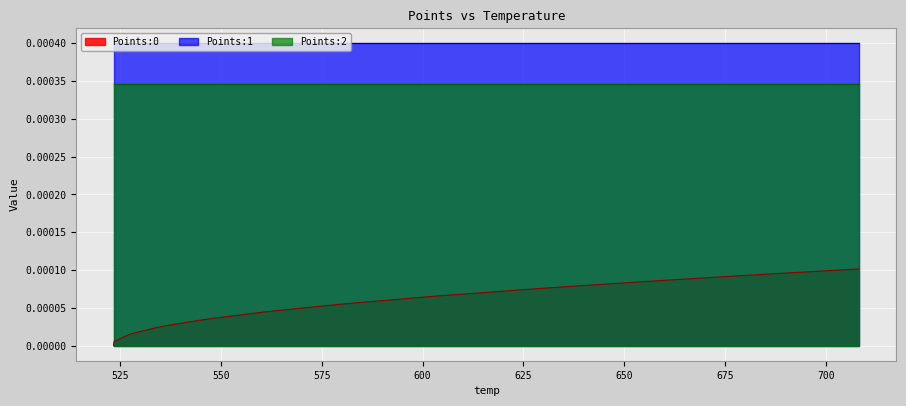

Is the value of Points:2 at 579.37 greater than the value of Points:0 at 529.77?

Yes